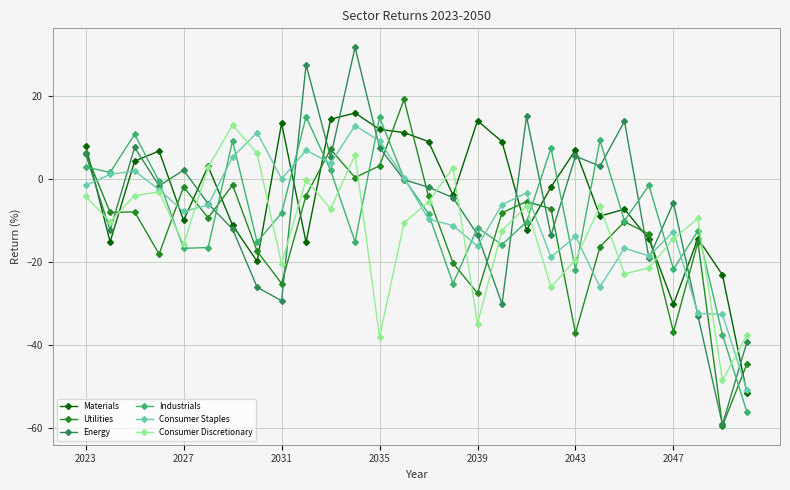

How many data points in Materials are less than -2?

15